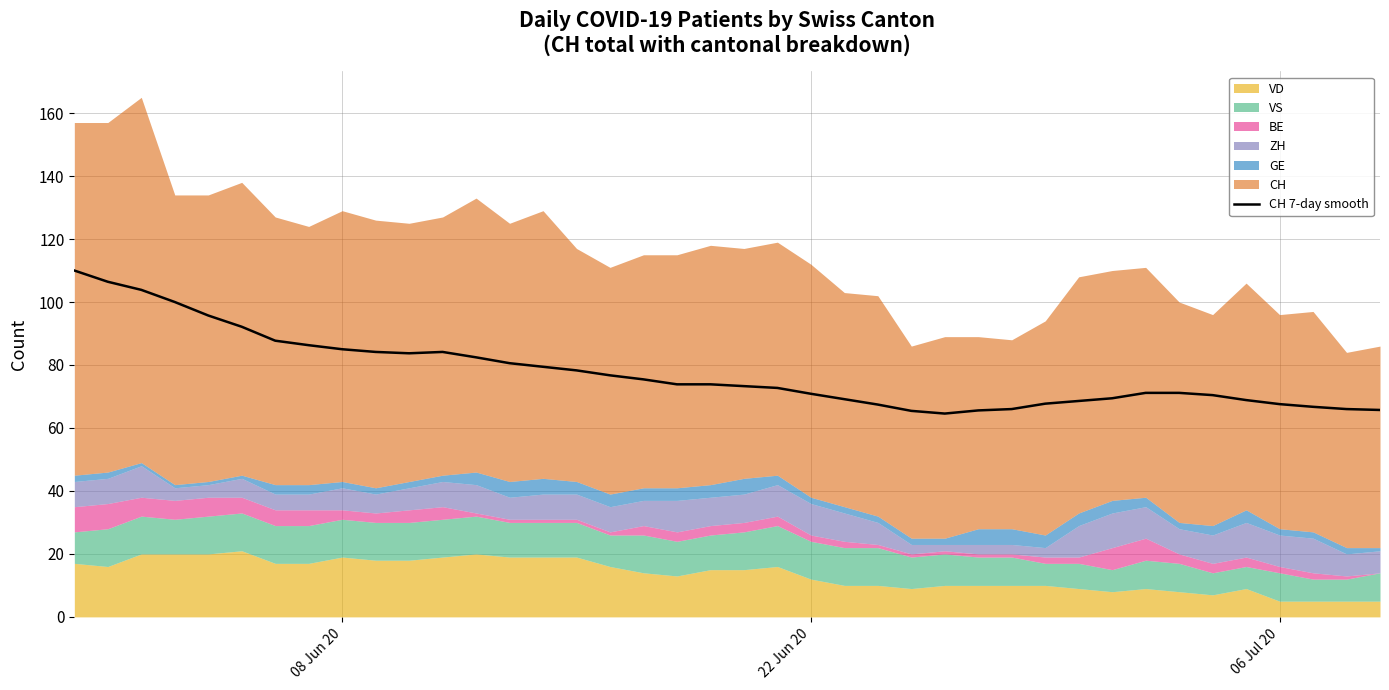

How many values exceed 73?

21